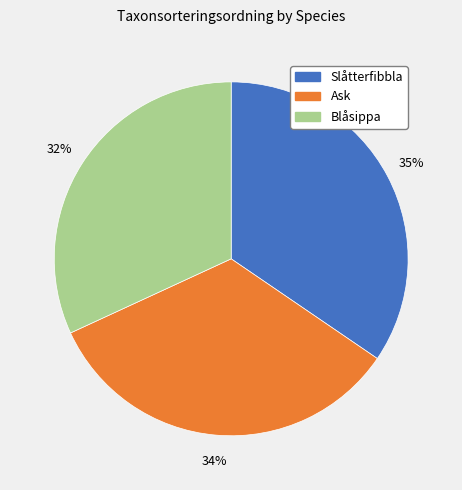

Which category has the biggest portion of the pie?

Slåtterfibbla